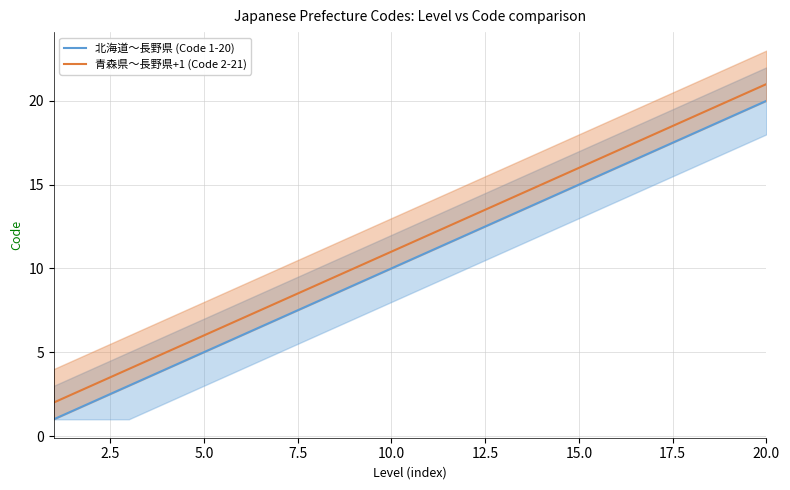

Which series has the widest spread of values?

北海道〜長野県 (Code 1-20)